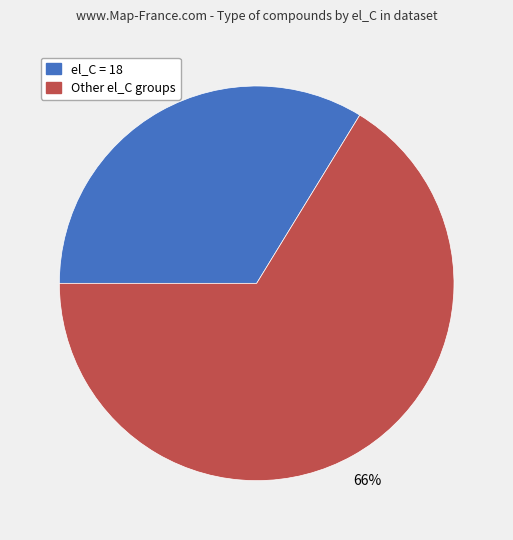

Is there any slice that represents more than half of the pie?

Yes